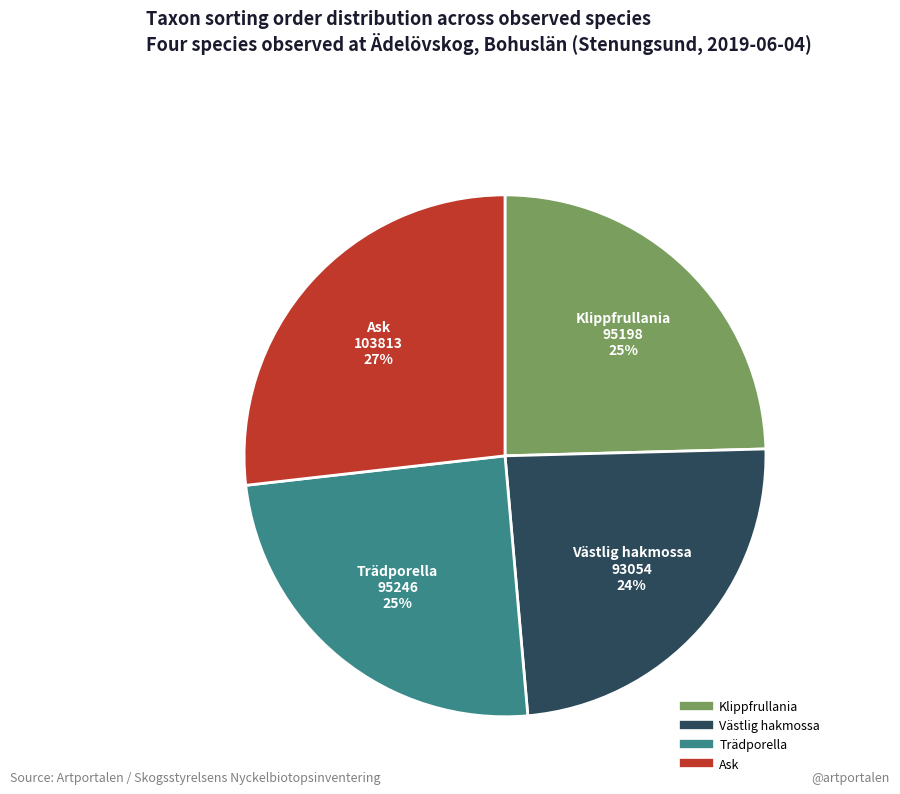

Do Trädporella and Klippfrullania together represent more than half of the pie?

No